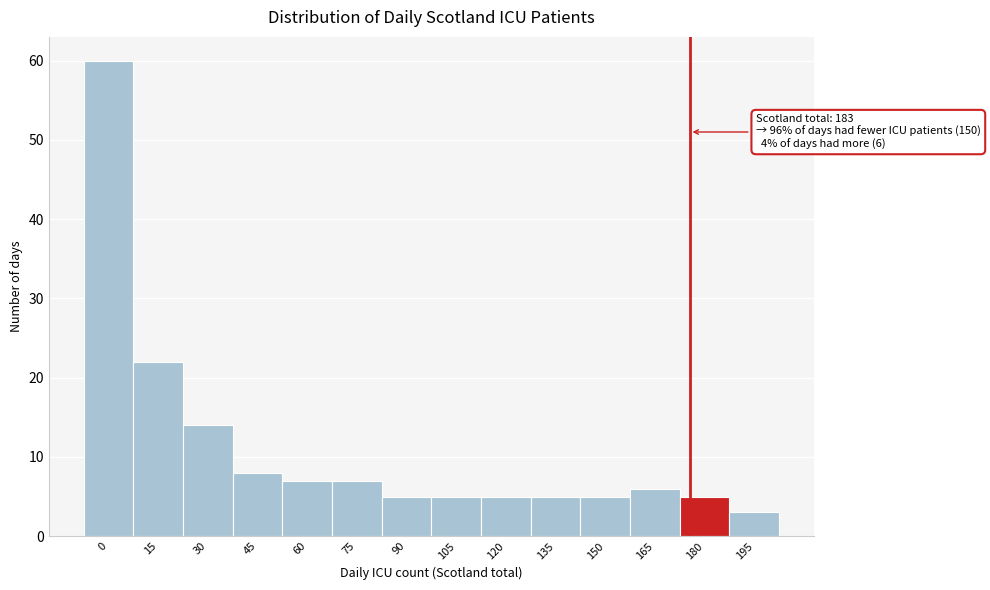

Reading left to right, what are all the values shown in this chart?

60	22	14	8	7	7	5	5	5	5	5	6	5	3